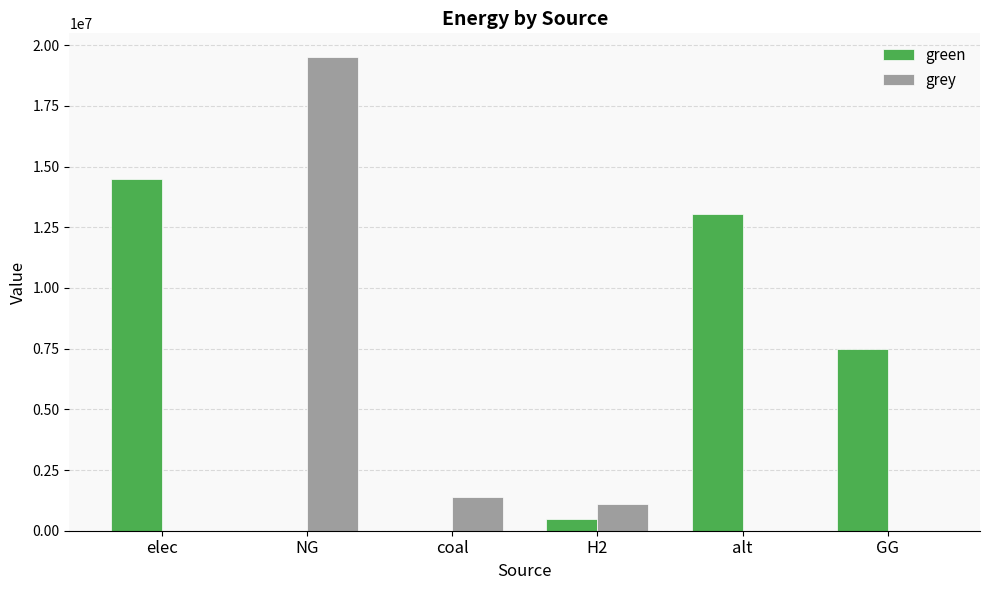

What is the total value across all series at coal?

1394395.5